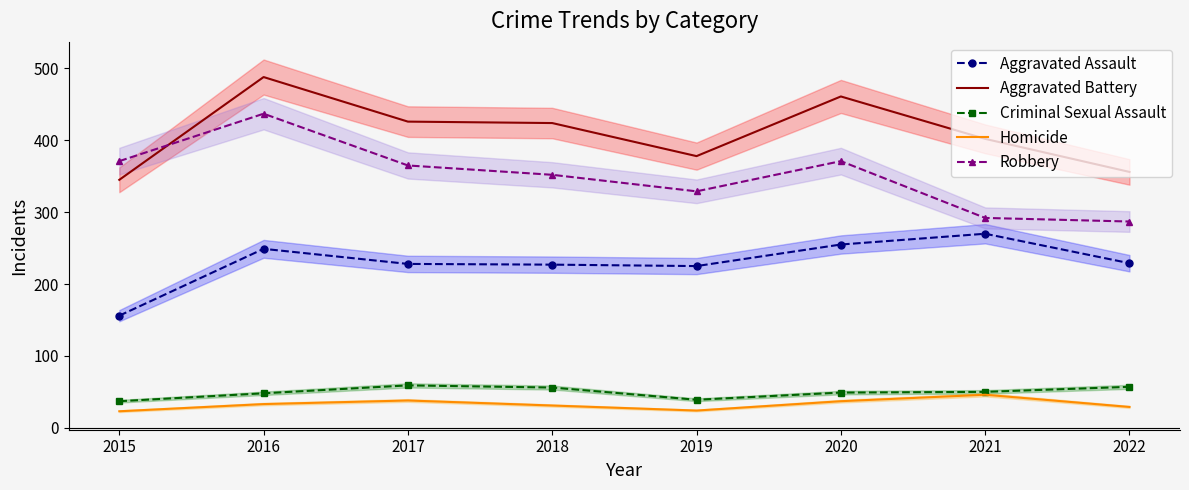

What is the lowest value of the Criminal Sexual Assault series?

37